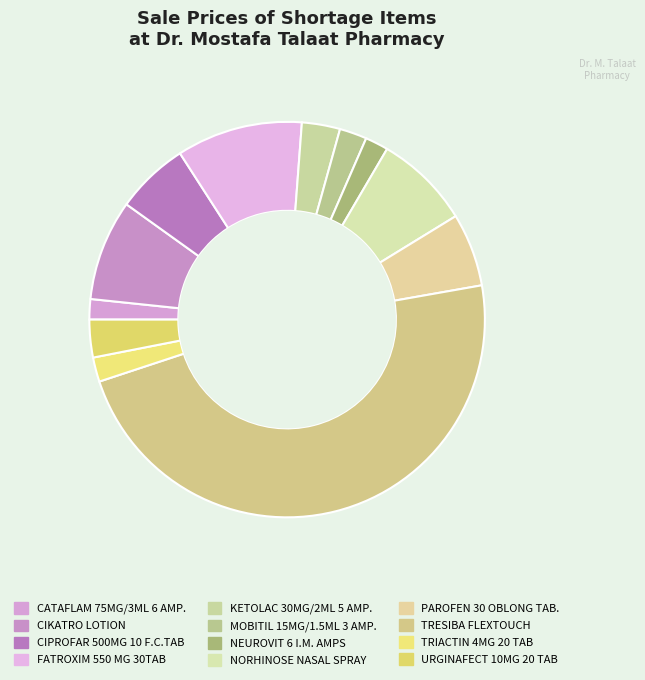

True or false: CATAFLAM 75MG/3ML 6 AMP. accounts for 2% of the total.

True